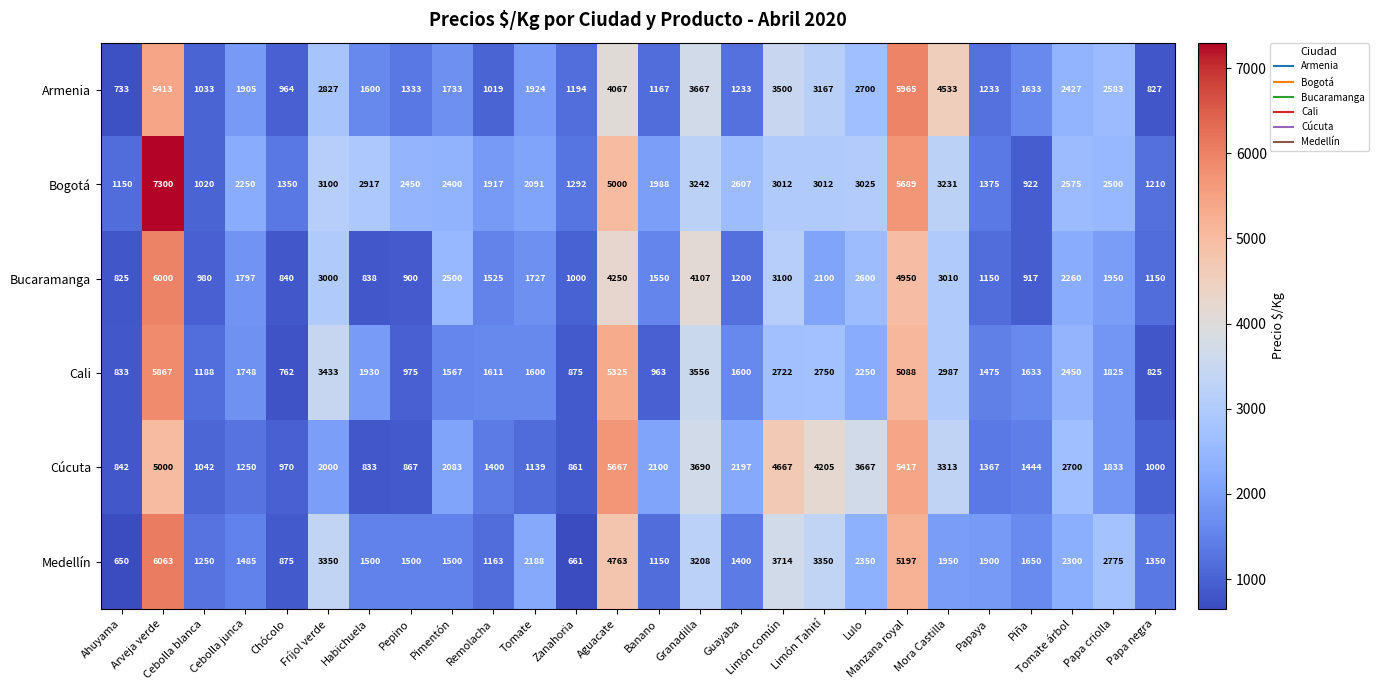

Read the Medellín value at Granadilla.

3208